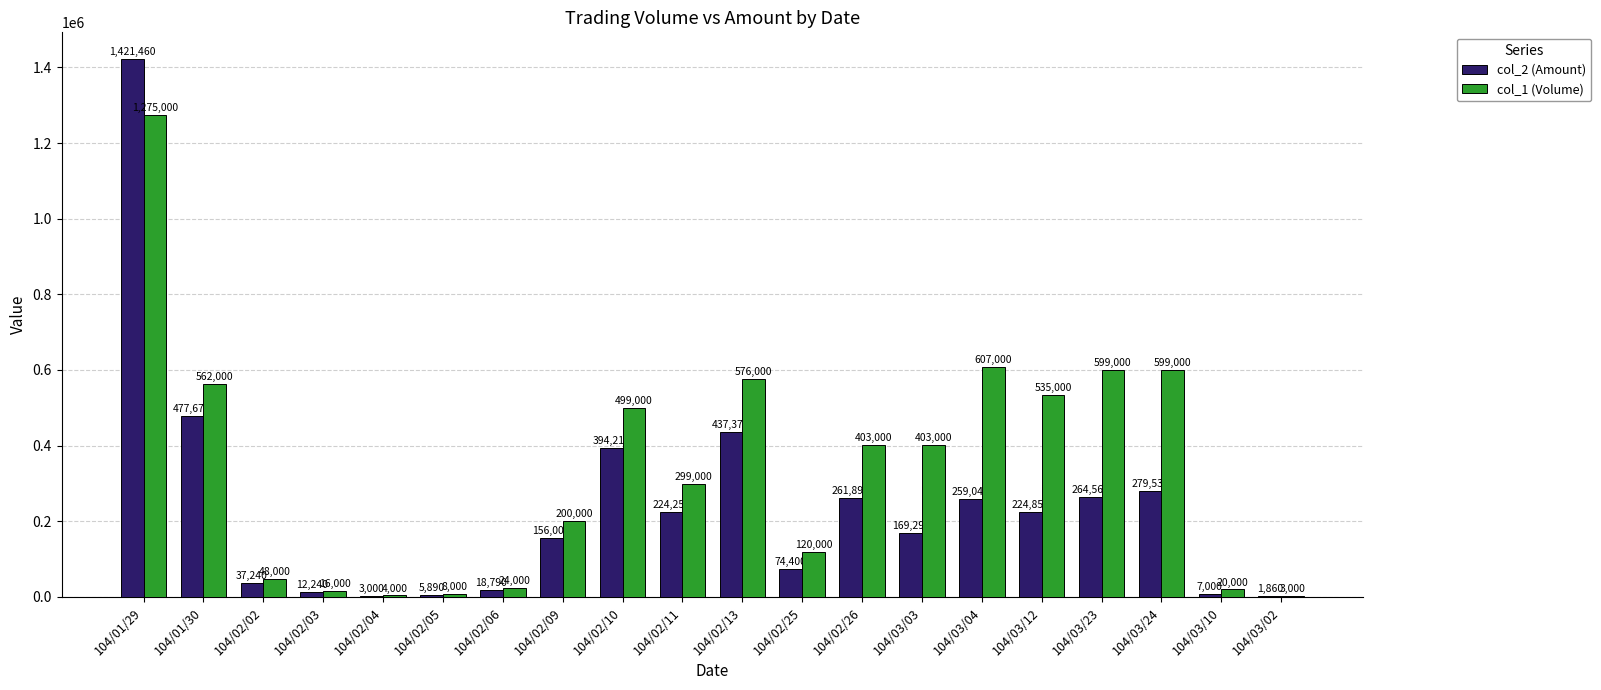

Which category has the highest value in the col_2 (Amount) series?

104/01/29